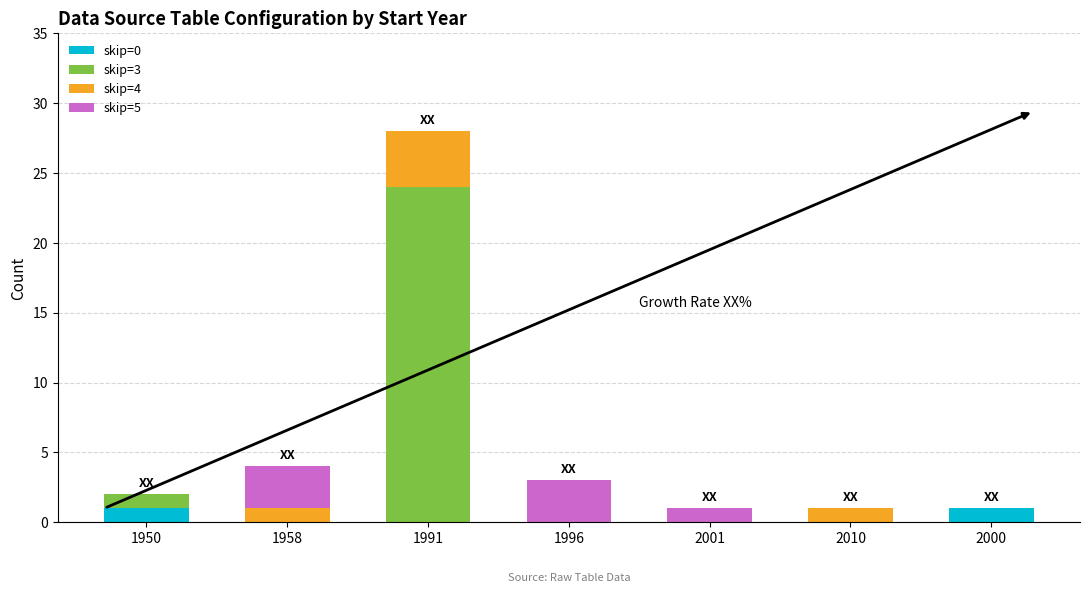

What is the sum of all skip=0 values?

2